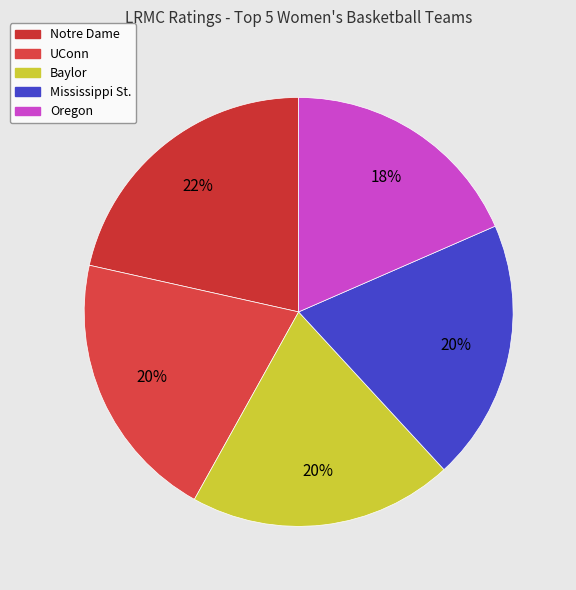

Is Mississippi St. the majority of the pie?

No